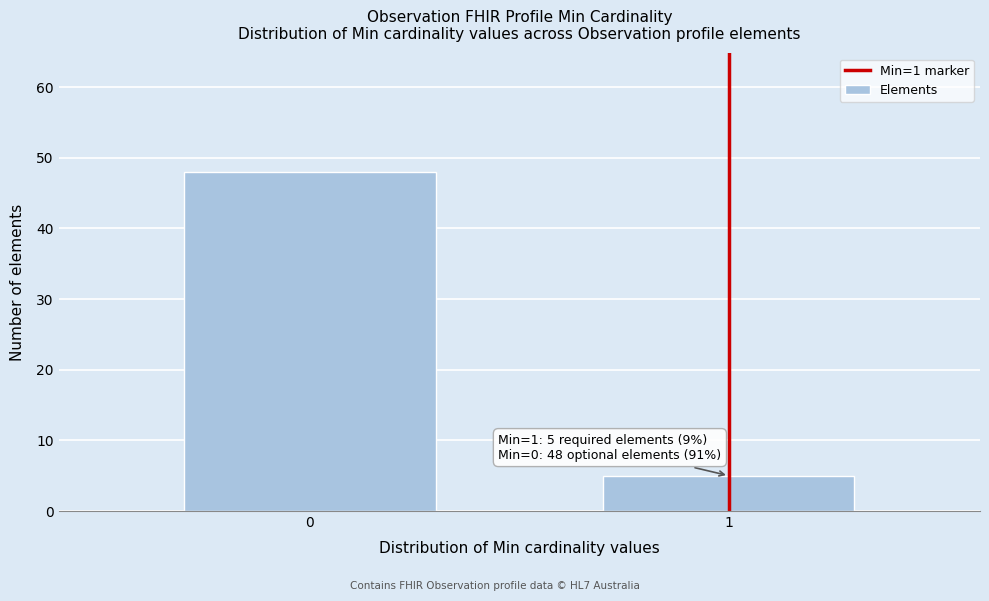

Reading left to right, transcribe all the data shown in this chart.

0=48	1=5